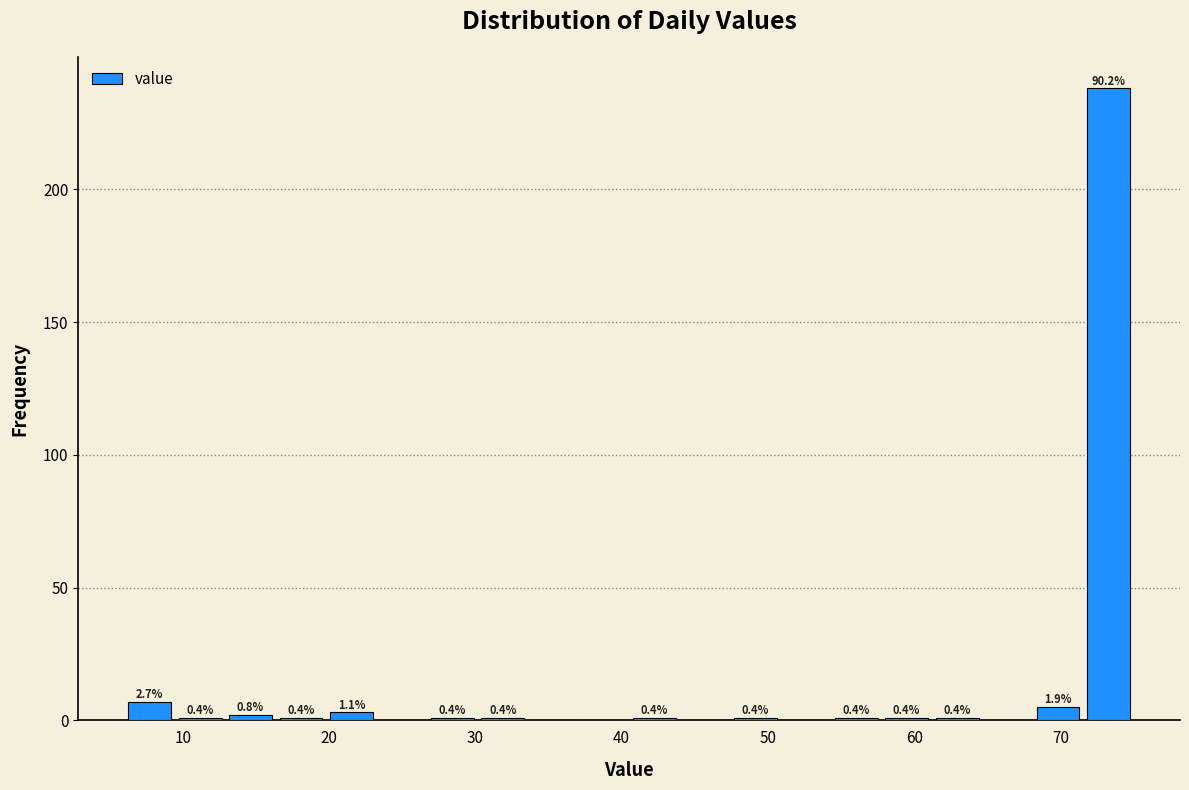

Around what value on the x-axis is the tallest bar? Give the approximate position of its centre, as read against the axis.

73